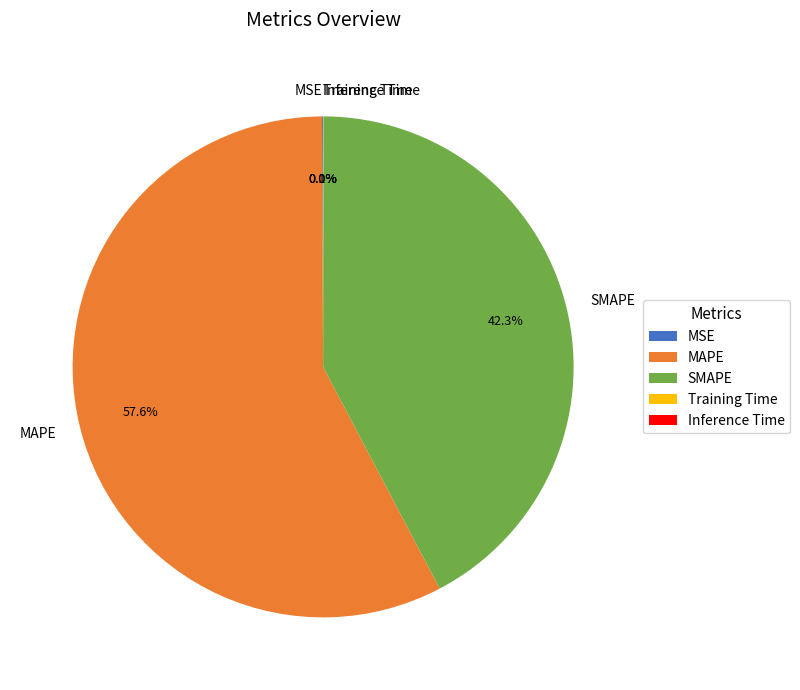

To the nearest percent, what is the difference between the largest and smallest slice percentages?

58%